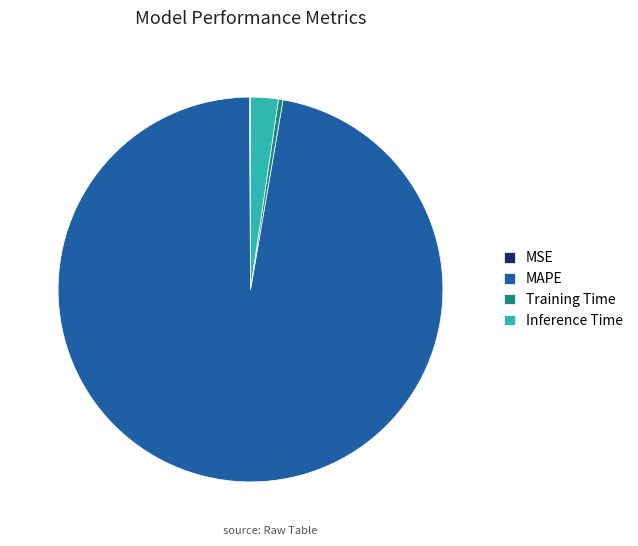

Is MAPE the majority of the pie?

Yes